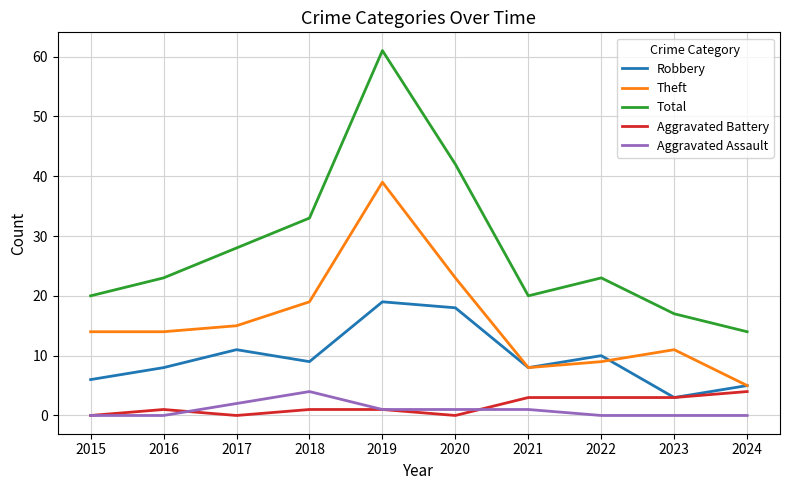

How many lines are shown in the chart?

5